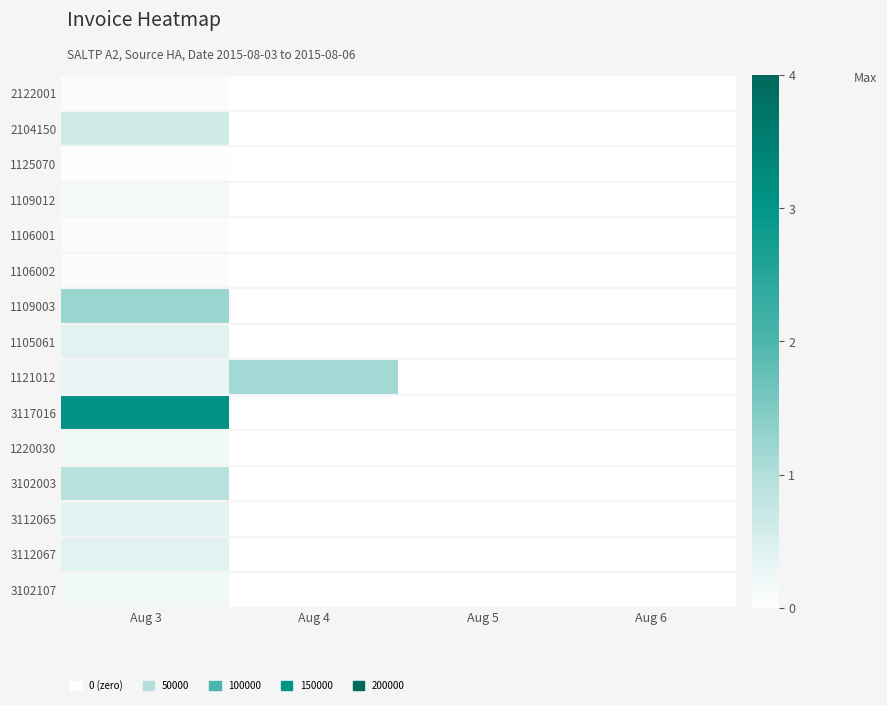

At Aug 3, list the series in order from largest to smallest.

3117016, 1109003, 3102003, 2104150, 1105061, 3112067, 3112065, 1121012, 1220030, 3102107, 1109012, 2122001, 1106001, 1106002, 1125070